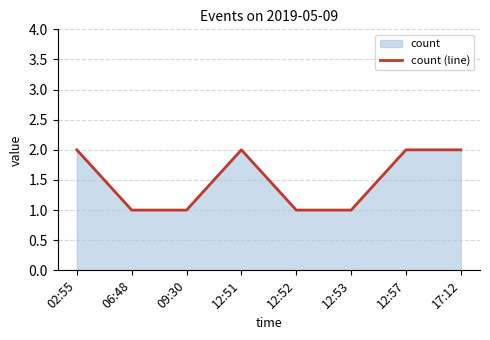

What is the minimum value shown in the chart?

1